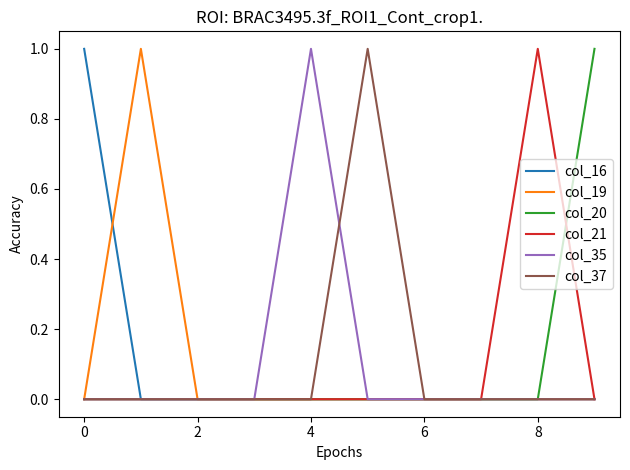

What are all the series names shown in the legend?

col_16, col_19, col_20, col_21, col_35, col_37